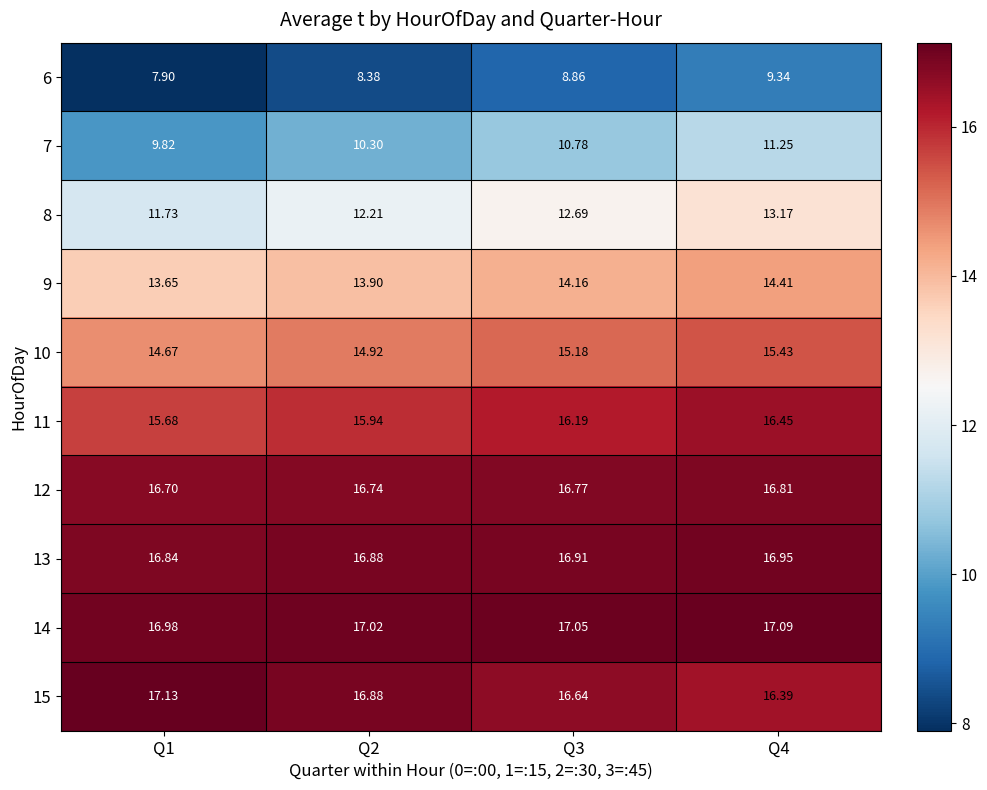

Is the value of 15 at Q2 greater than the value of 12 at Q1?

Yes